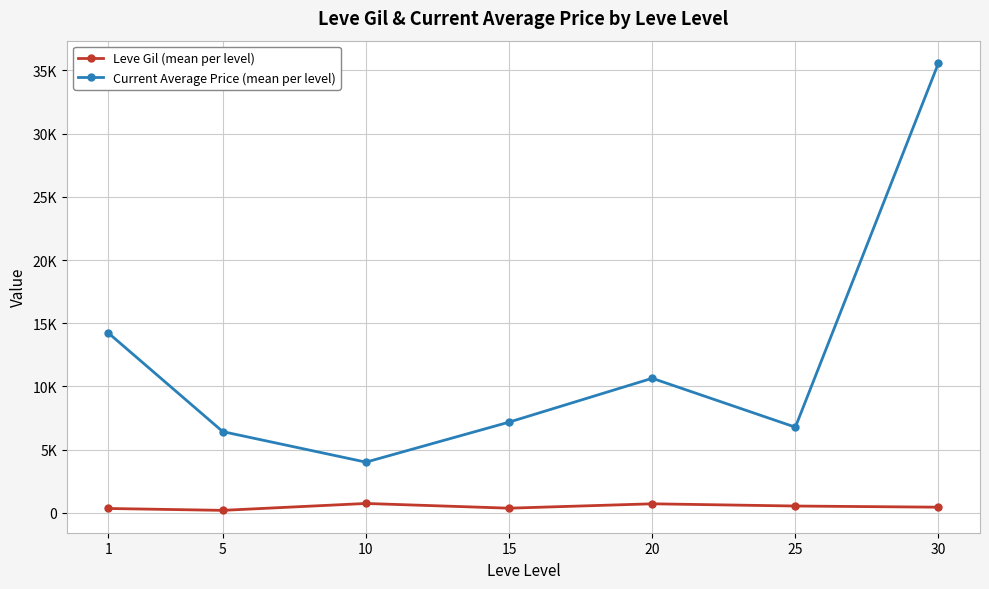

Is it true that Leve Gil (mean per level) equals 373.3 at 15?

True